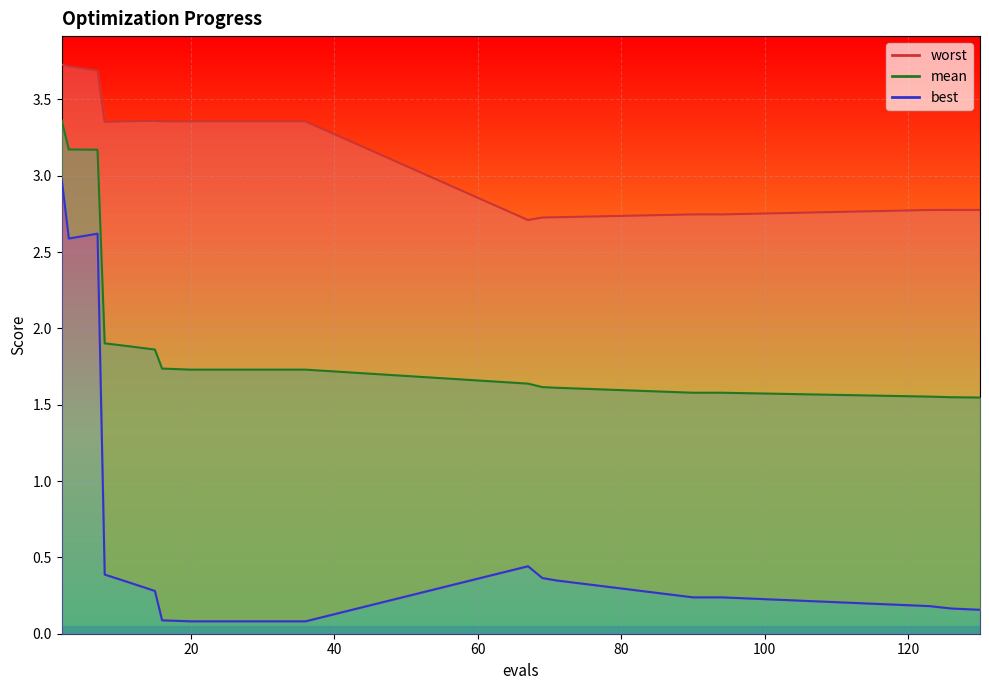

The mean series shows 2.7 at 123. True or false?

False